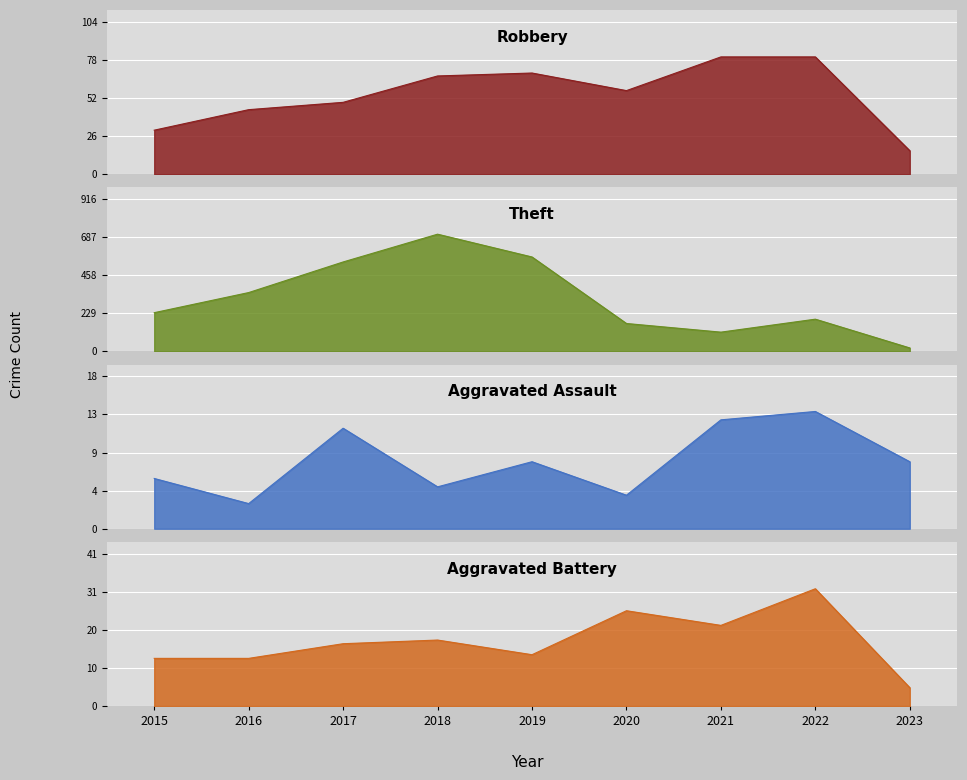

Is it true that Aggravated Battery equals 18 at 2016?

False